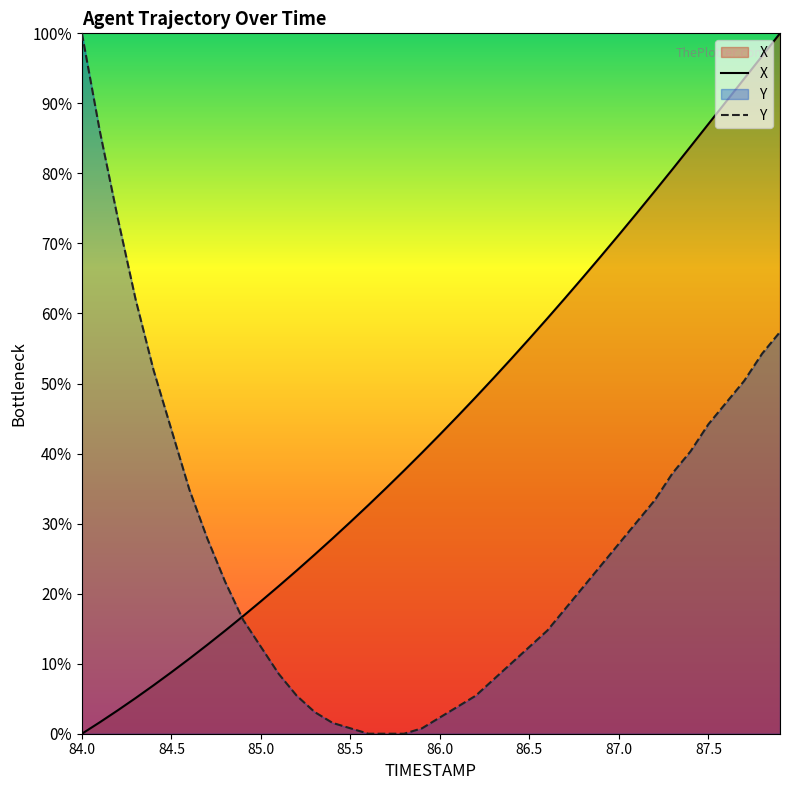

Is it true that Y equals 12.3 at 87.5?

False